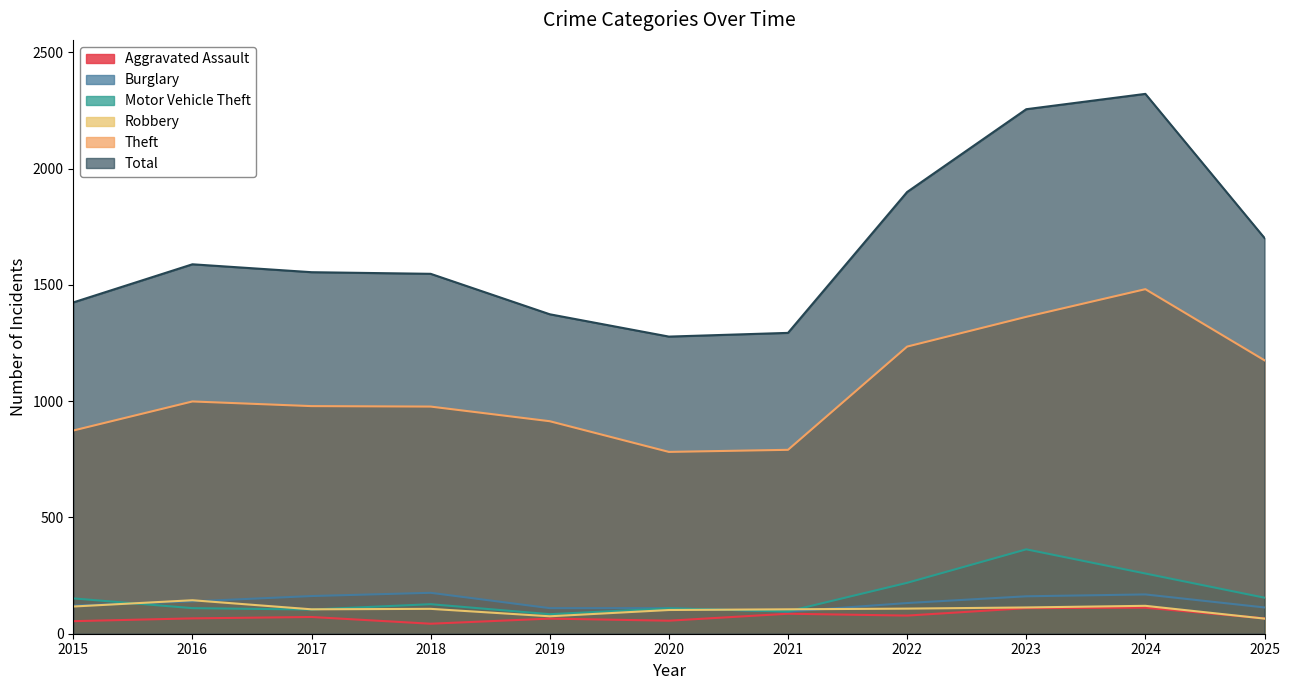

True or false: Aggravated Assault and Burglary intersect in this chart.

False